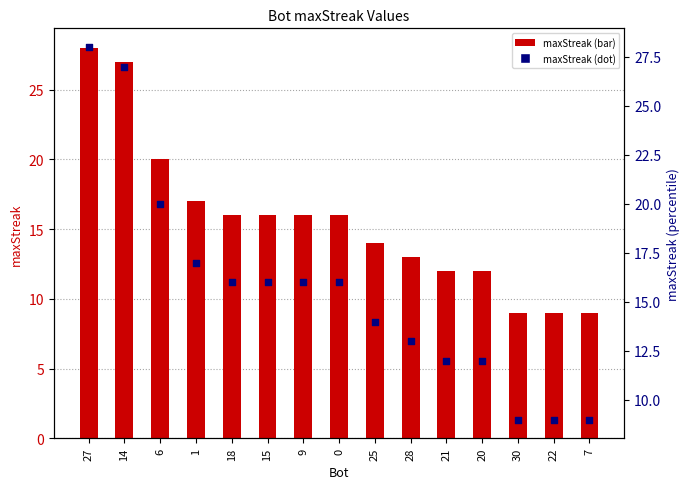

What is the total value across all series at 9?

32